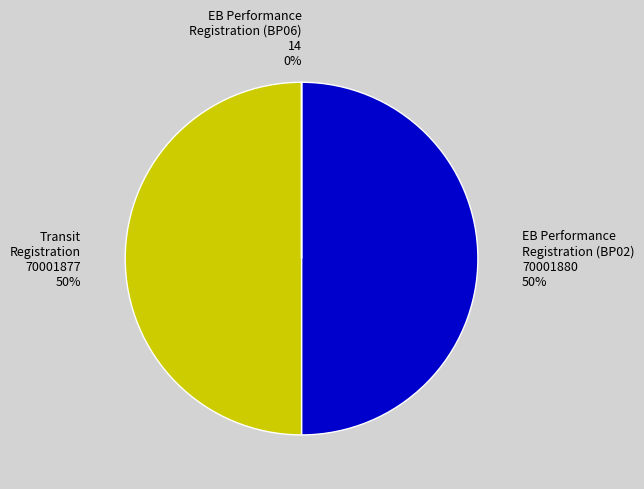

To the nearest percent, what is the average slice percentage?

33%